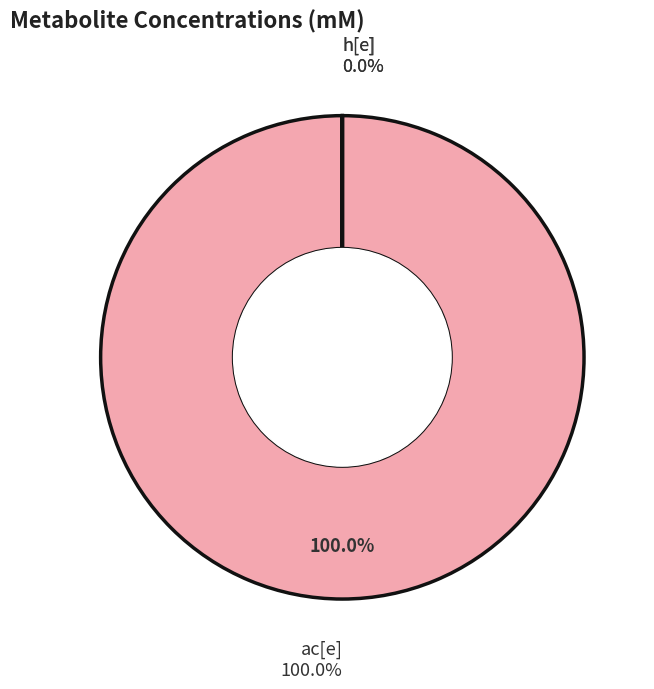

Which category has the biggest portion of the pie?

ac[e]